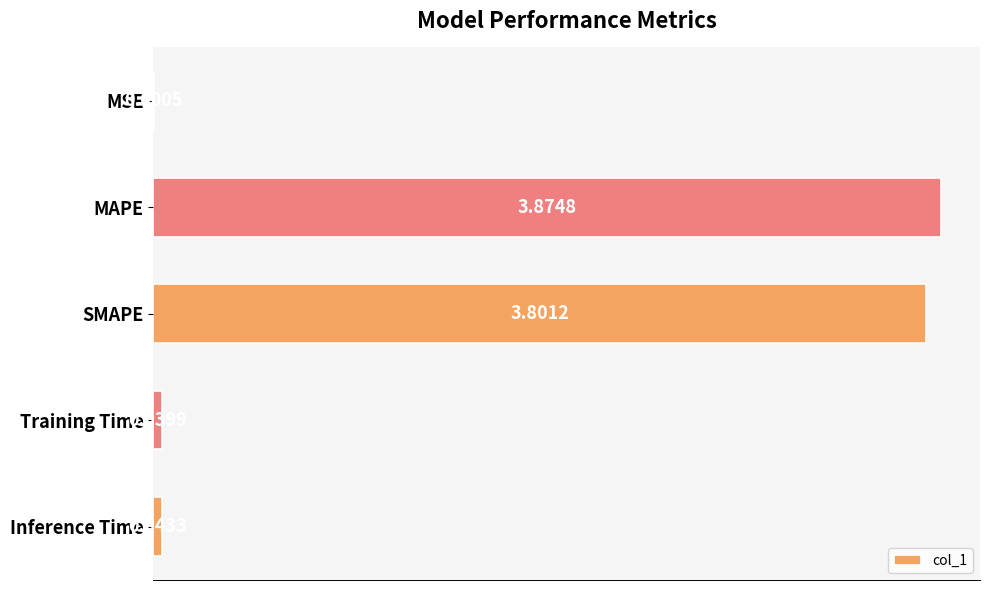

Are the bars horizontal?

Yes